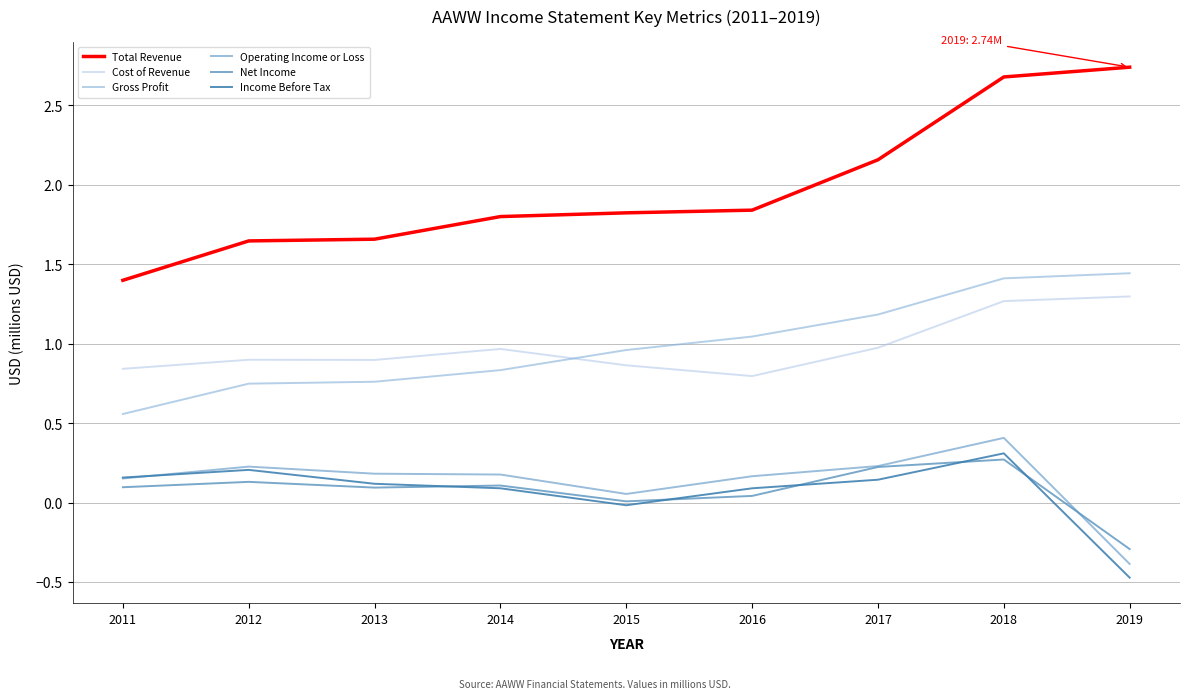

The Operating Income or Loss series shows 0.1 at 2015. True or false?

True